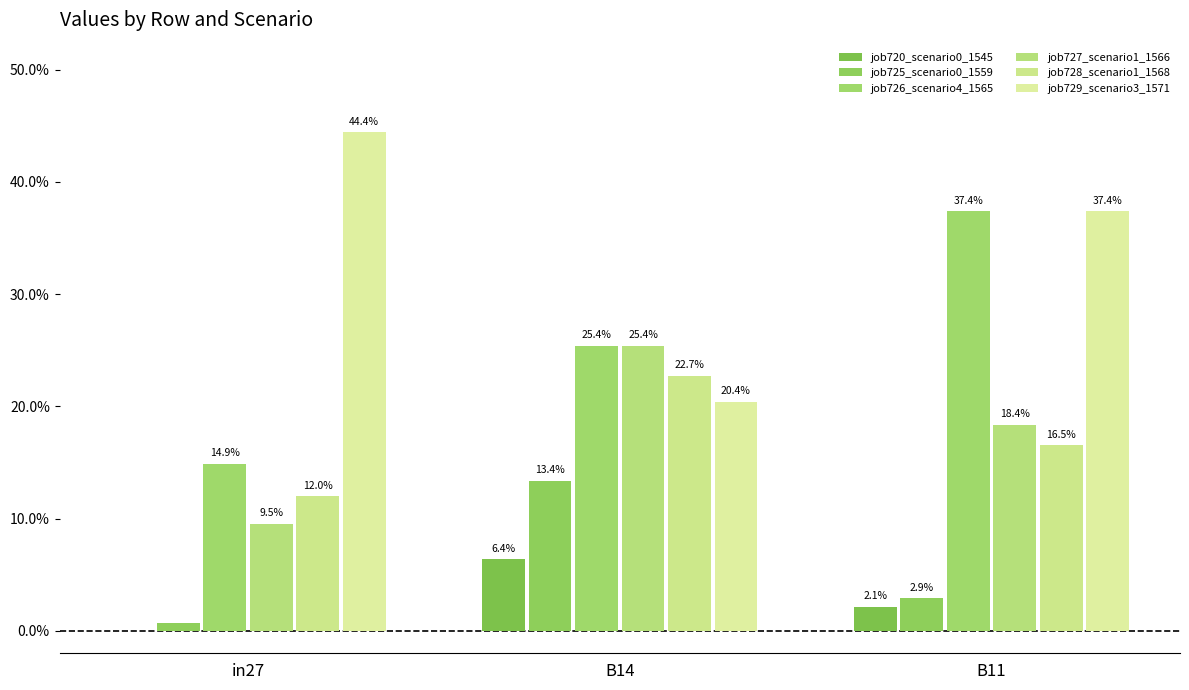

What is the spread (max minus min) of values at B11?

0.4